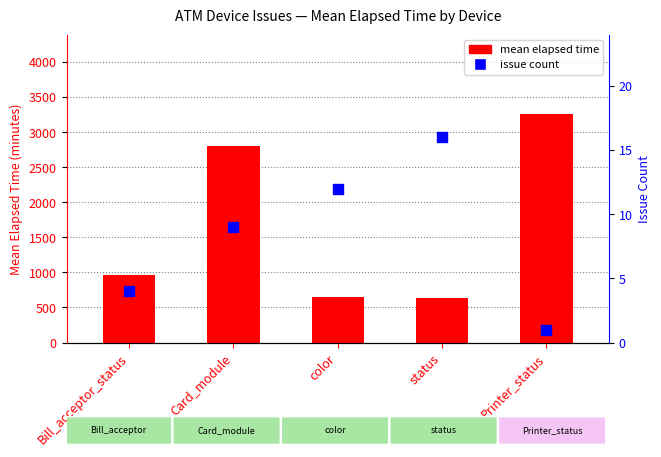

Which series reaches the maximum Y coordinate?

mean elapsed time